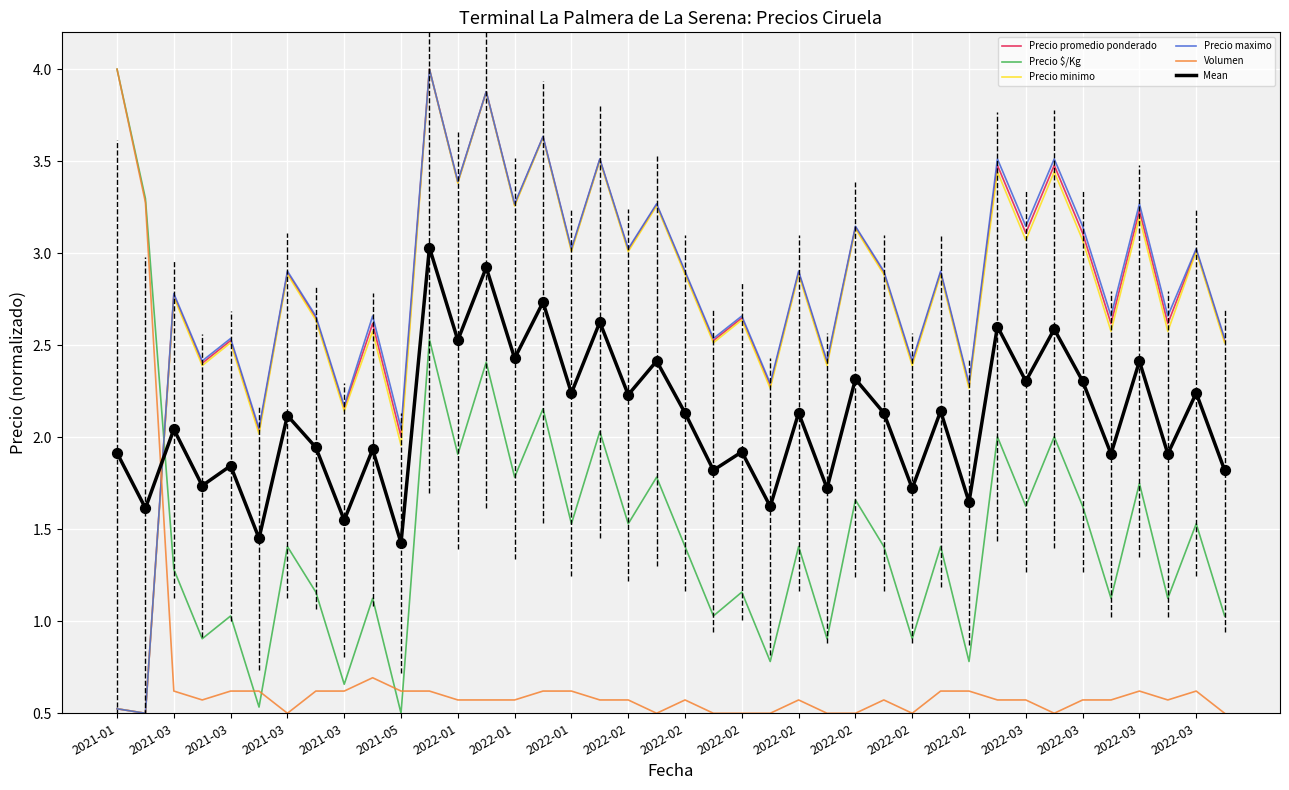

What are all the series names shown in the legend?

Precio promedio ponderado, Precio $/Kg, Precio minimo, Precio maximo, Volumen, Mean